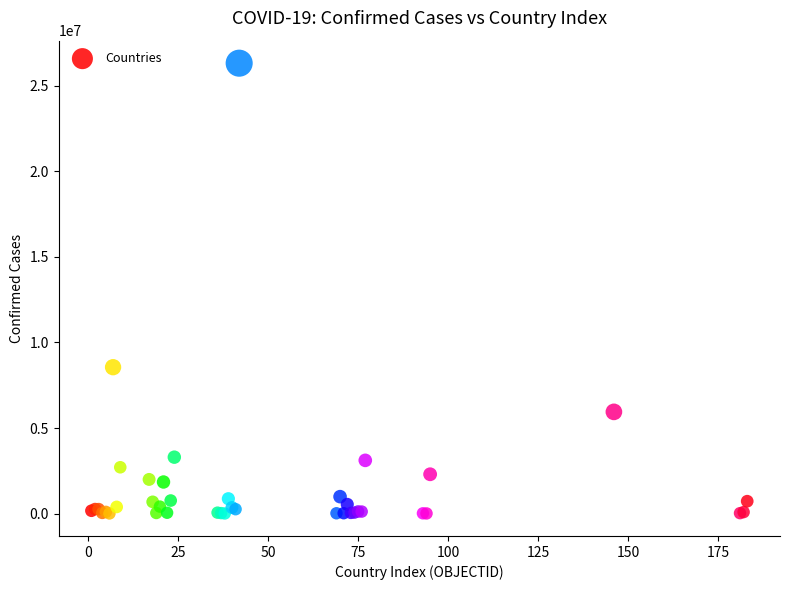

What Y value in the scatter plot is closest to 13166087?

8555379